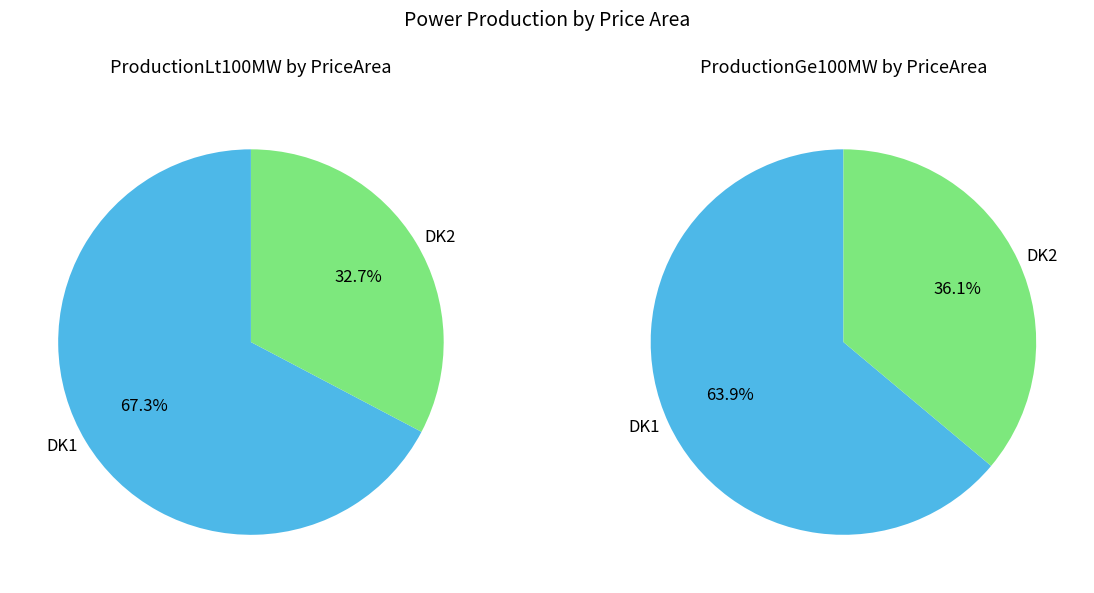

Rank the categories by value from highest to lowest.

DK1, DK2